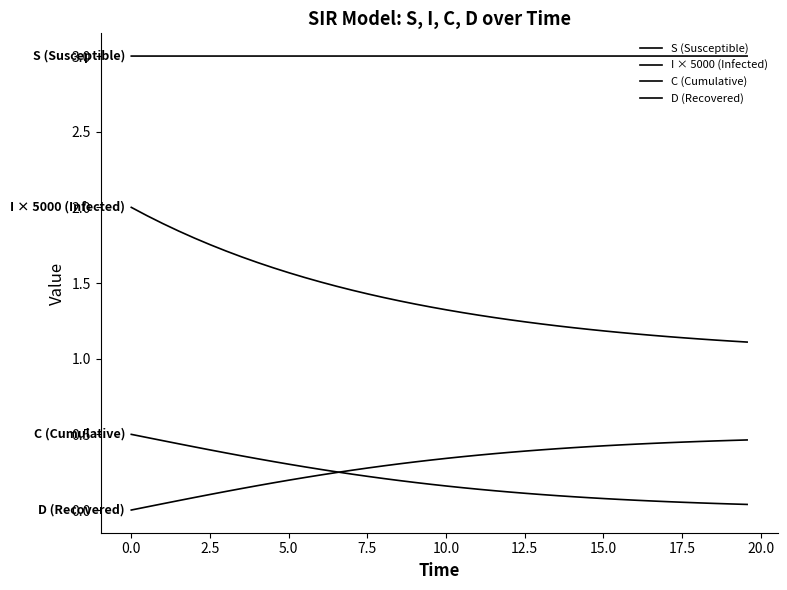

What is the value of the C (Cumulative) point at the 11th from the left?

0.3